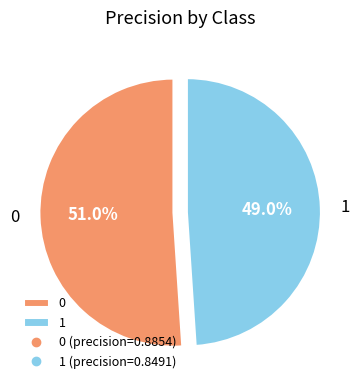

To the nearest percent, what percentage of the pie is 1?

49%